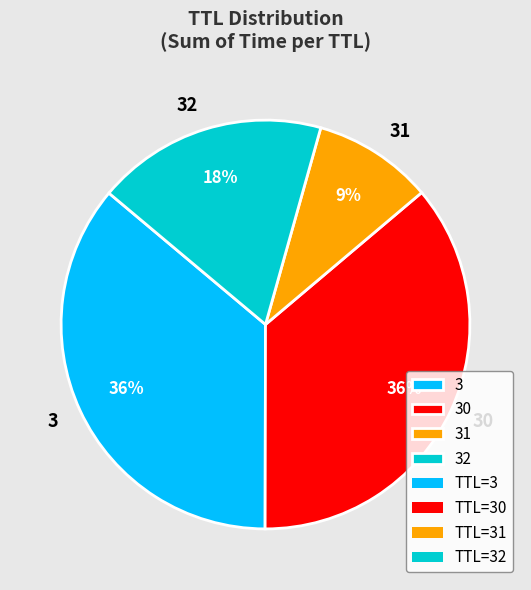

Is there any slice that represents more than half of the pie?

No